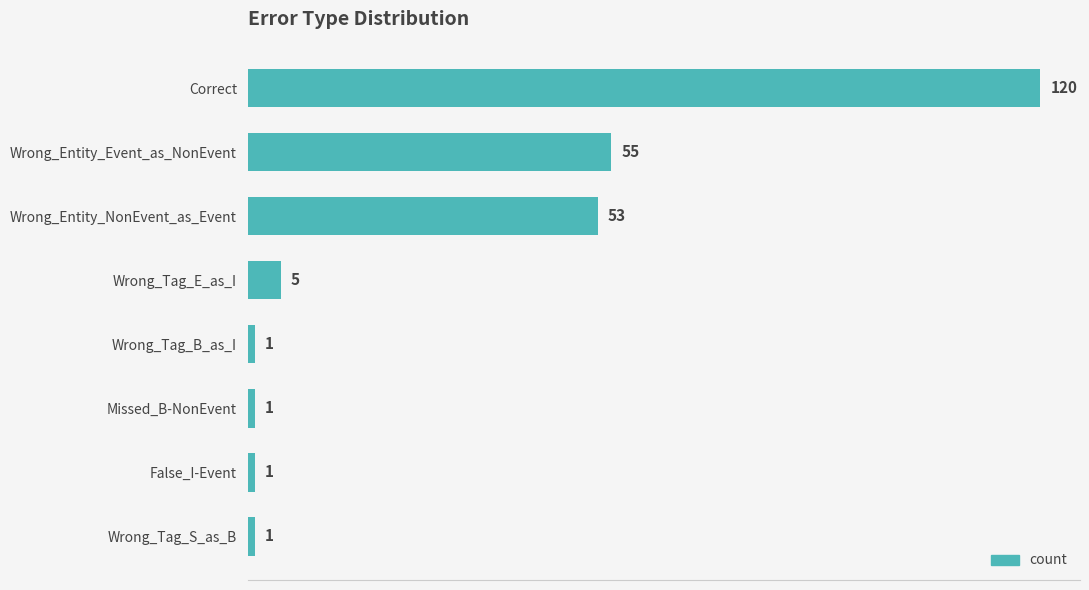

What is the sum of all values?

237